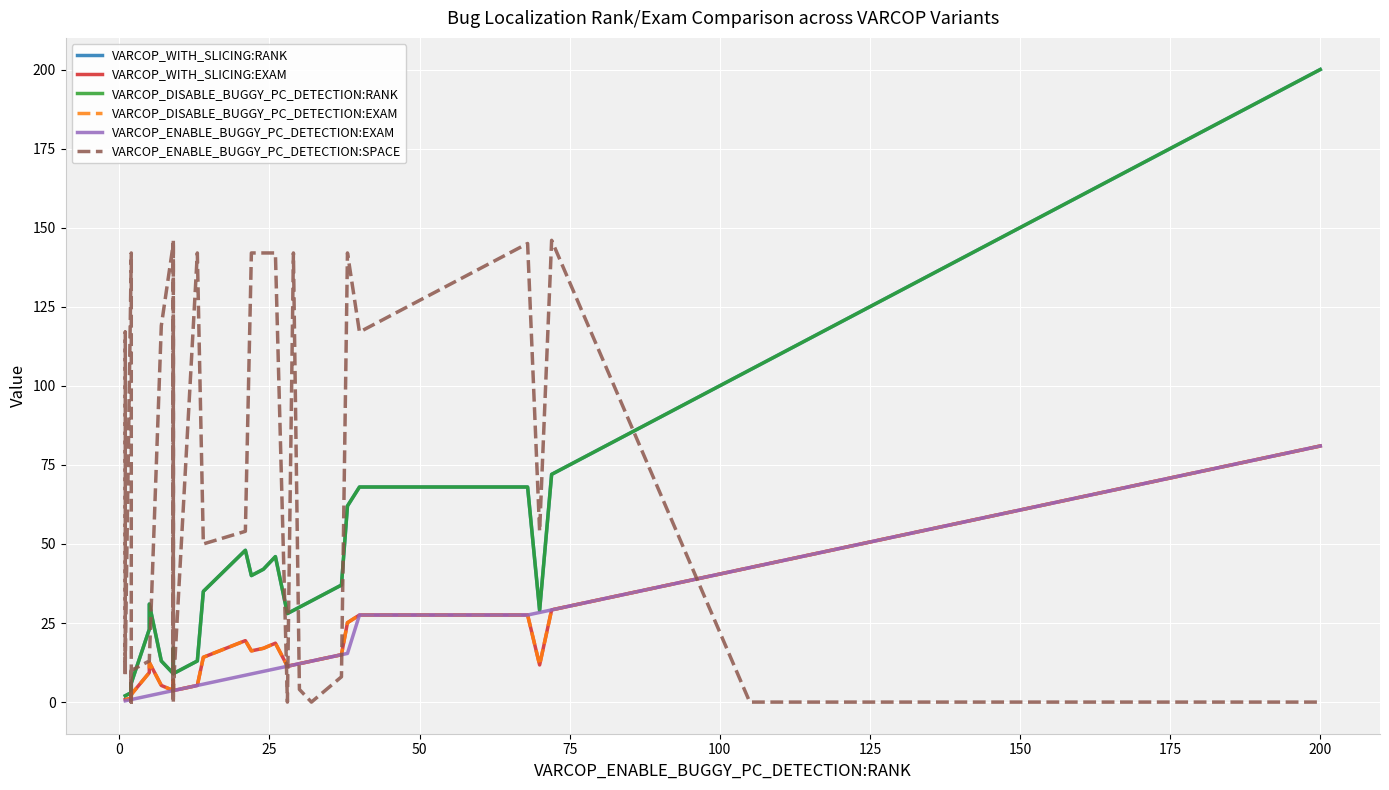

True or false: VARCOP_ENABLE_BUGGY_PC_DETECTION:EXAM and VARCOP_WITH_SLICING:RANK cross at least once.

False